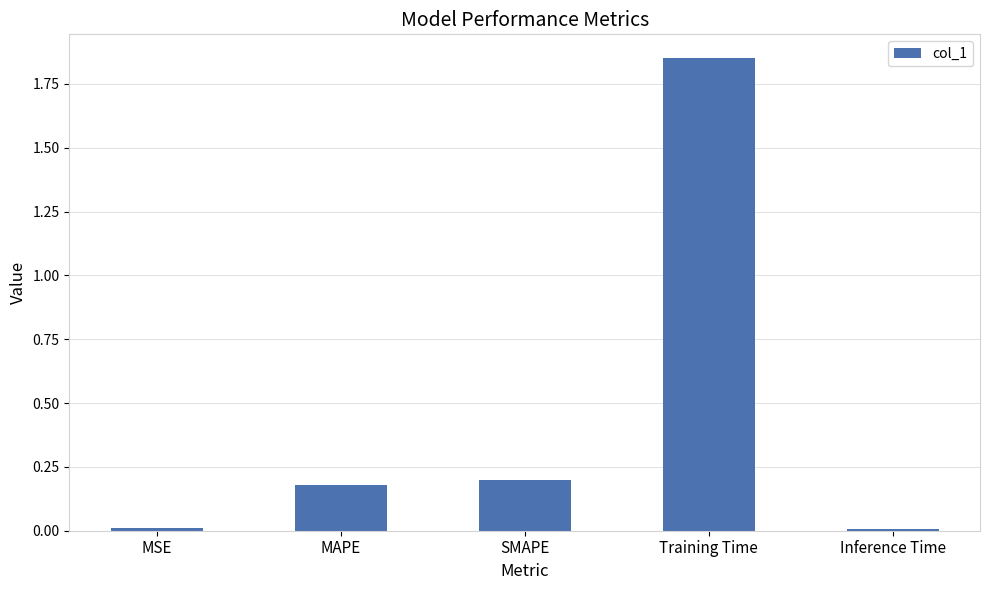

Which label corresponds to the largest value in the chart?

Training Time